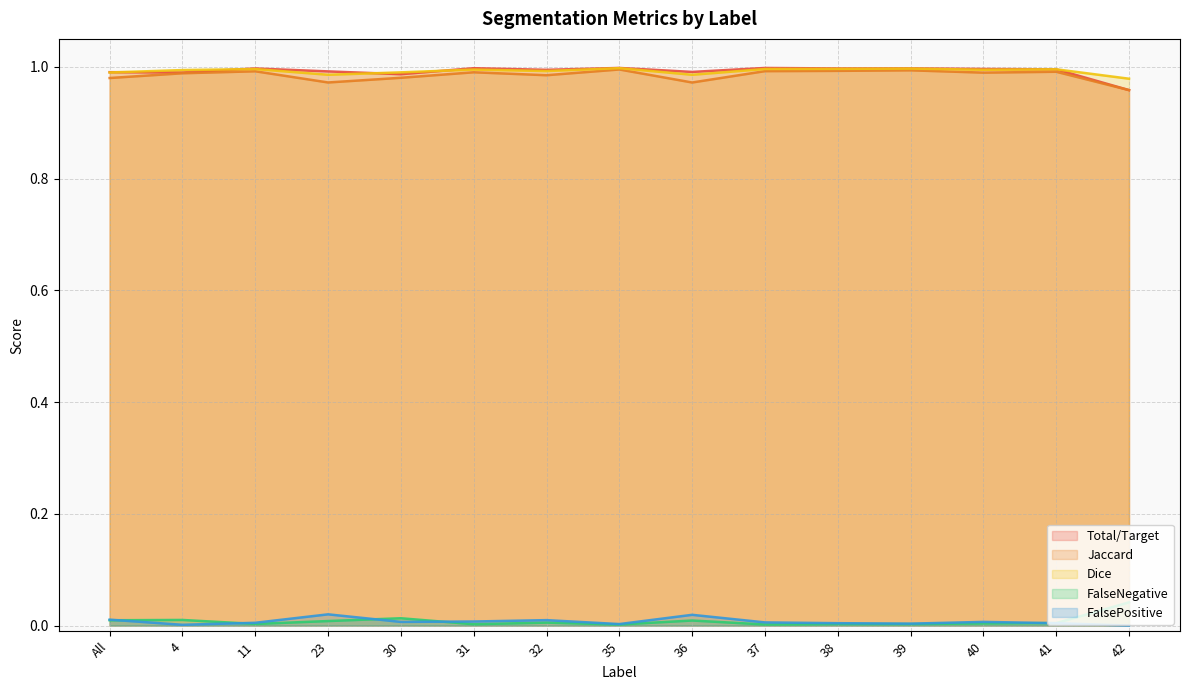

Between 40 and 41, which series saw the biggest shift?

FalsePositive